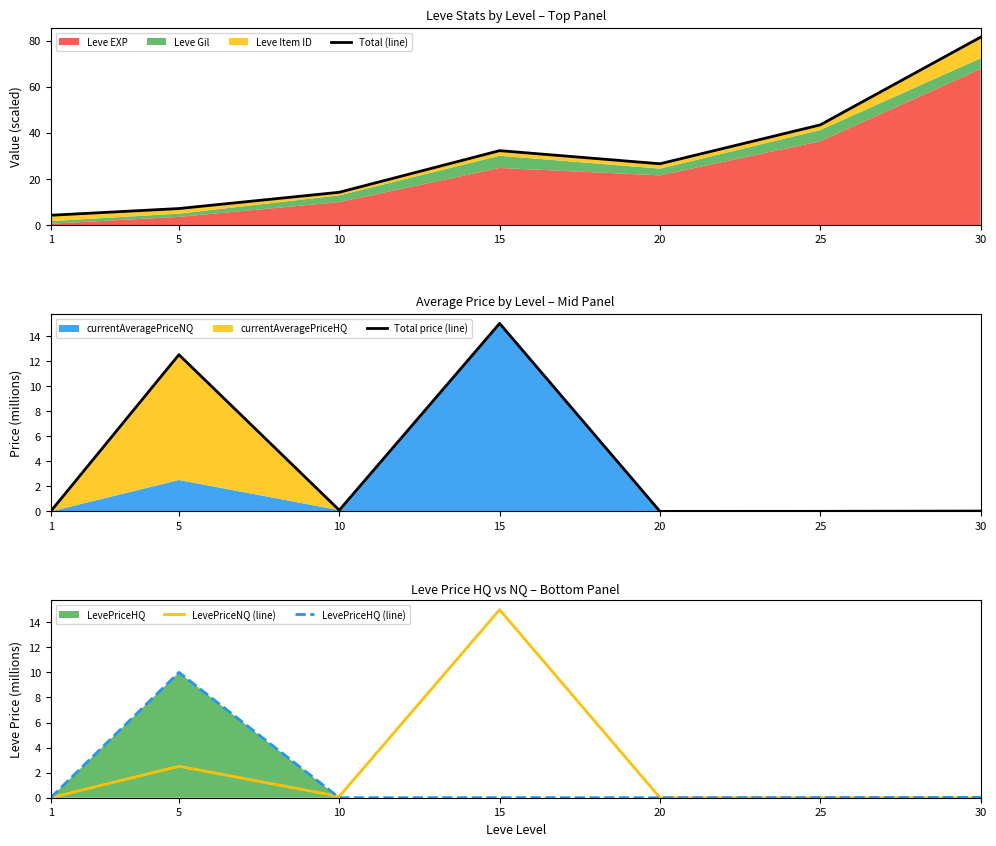

True or false: Total price (line) and LevePriceNQ (line) intersect in this chart.

False